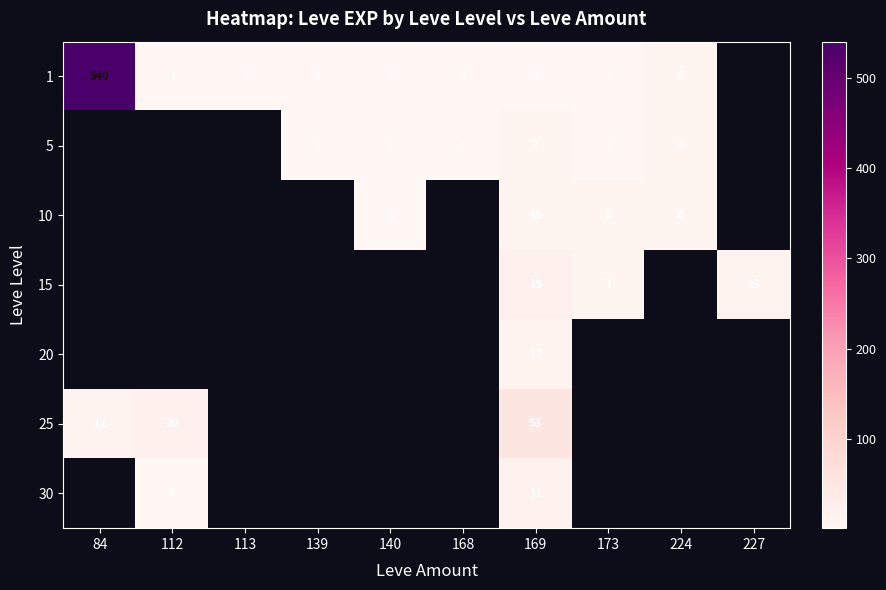

The value of 10 at 173 is 3. True or false?

False